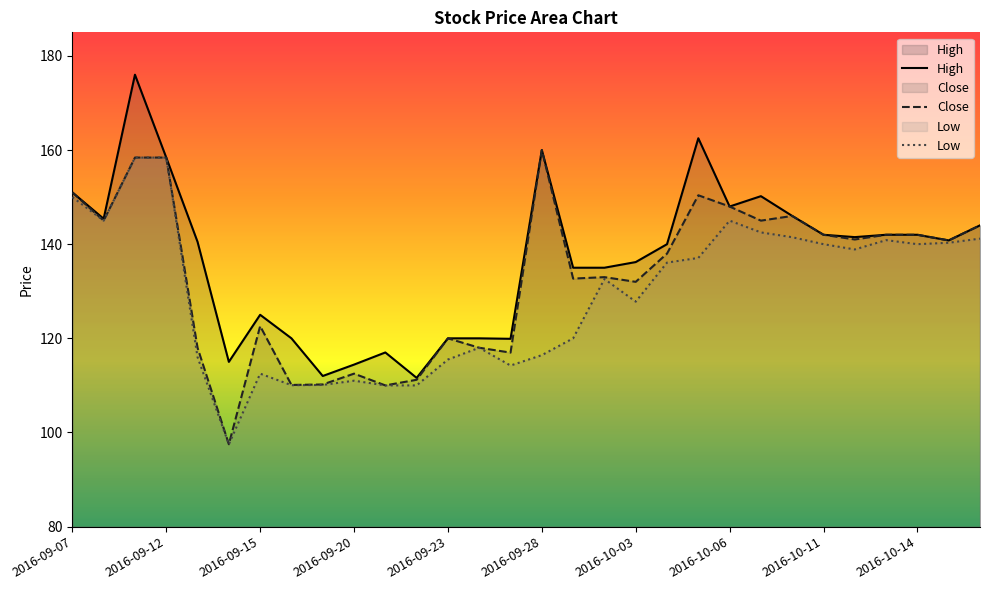

Reading left to right, extract all data points from this chart.

High: 151.0	145.4	176.0	158.4	140.5	115.0	125.0	120.0	112.0	114.4	117.0	111.6	120.0	120.0	119.9	160.0	135.0	135.0	136.2	140.0	162.5	148.0	150.2	146.0	142.0	141.5	142.0	142.0	140.8	144.0
Close: 151.0	145.0	158.4	158.4	118.0	97.5	122.6	110.1	110.2	112.5	110.0	111.2	120.0	118.0	117.0	160.0	132.7	133.0	132.0	138.0	150.4	148.0	145.0	146.0	142.0	141.0	142.0	142.0	140.8	144.0
Low: 150.0	145.0	158.4	158.4	116.0	97.5	112.5	110.1	110.1	111.0	110.0	110.0	115.5	118.0	114.2	116.4	120.0	132.6	127.8	136.1	137.1	145.0	142.5	141.5	140.0	138.9	140.9	140.0	140.3	141.2